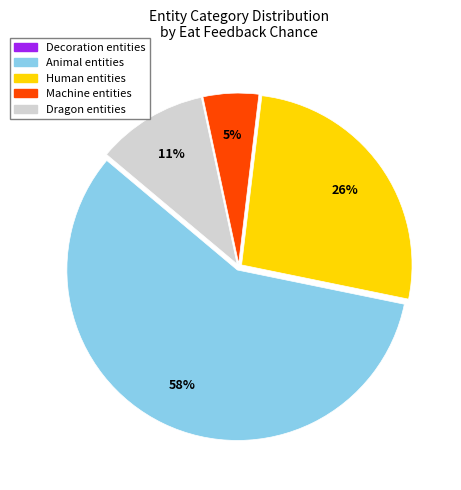

Does any single category account for the majority?

Yes